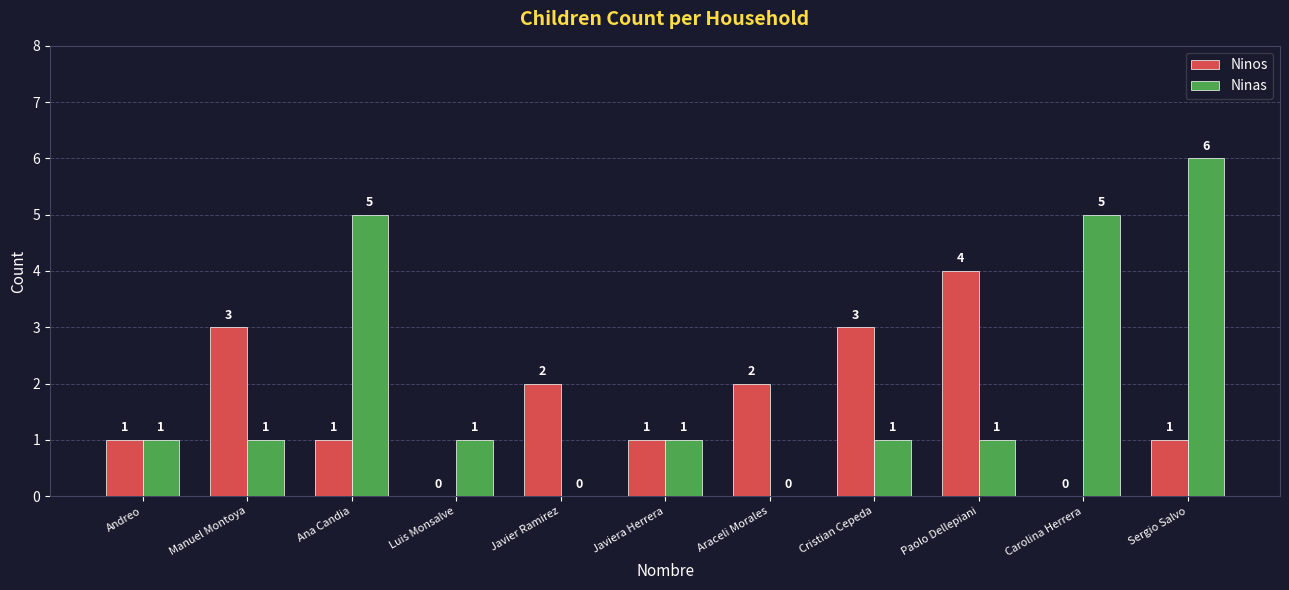

Reading right to left, transcribe all the data shown in this chart.

Ninos: Sergio Salvo=1	Carolina Herrera=0	Paolo Dellepiani=4	Cristian Cepeda=3	Araceli Morales=2	Javiera Herrera=1	Javier Ramirez=2	Luis Monsalve=0	Ana Candia=1	Manuel Montoya=3	Andreo=1
Ninas: Sergio Salvo=6	Carolina Herrera=5	Paolo Dellepiani=1	Cristian Cepeda=1	Araceli Morales=0	Javiera Herrera=1	Javier Ramirez=0	Luis Monsalve=1	Ana Candia=5	Manuel Montoya=1	Andreo=1